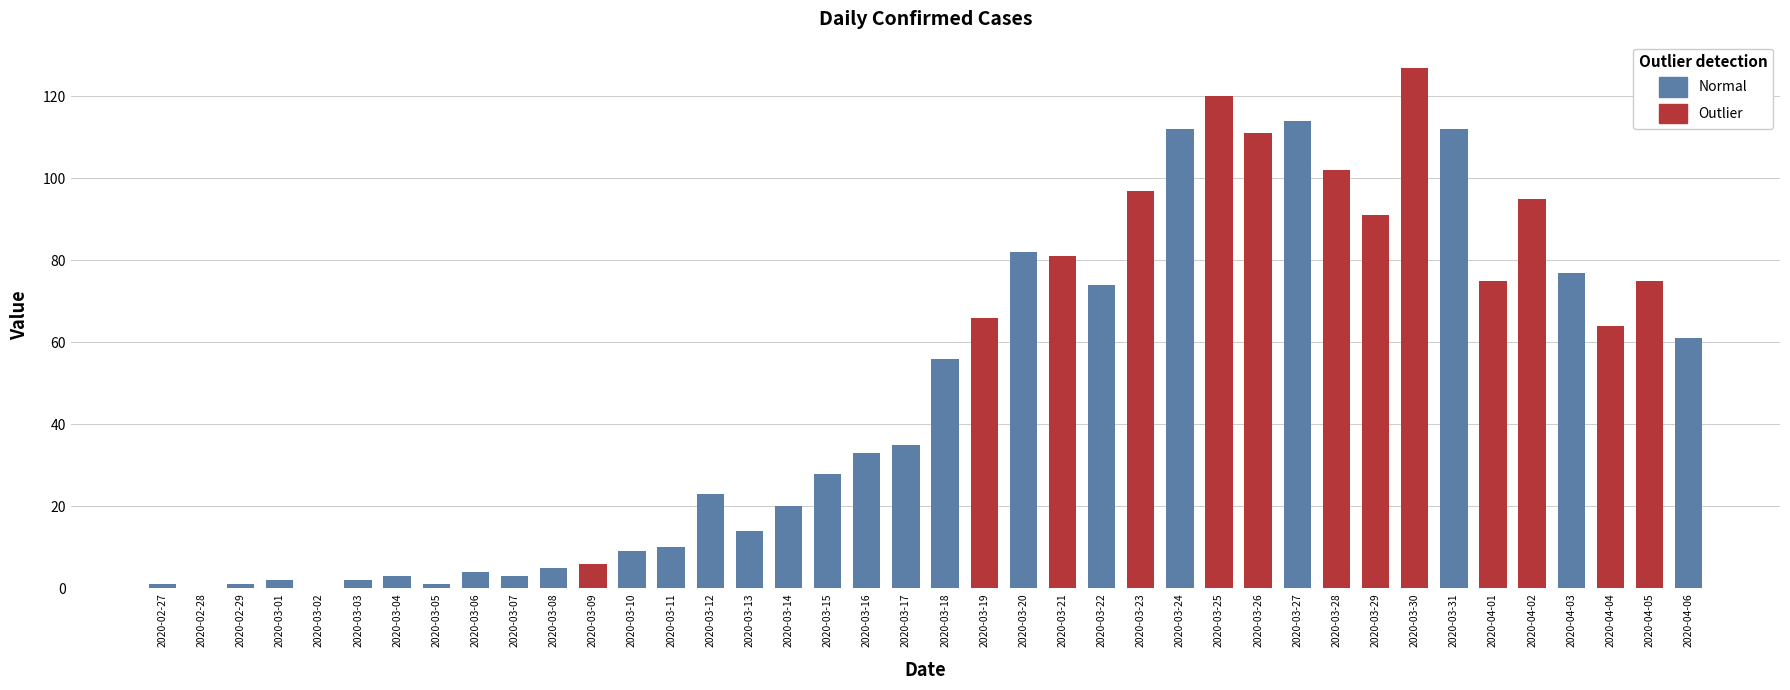

Read the value at 2020-04-05.

75